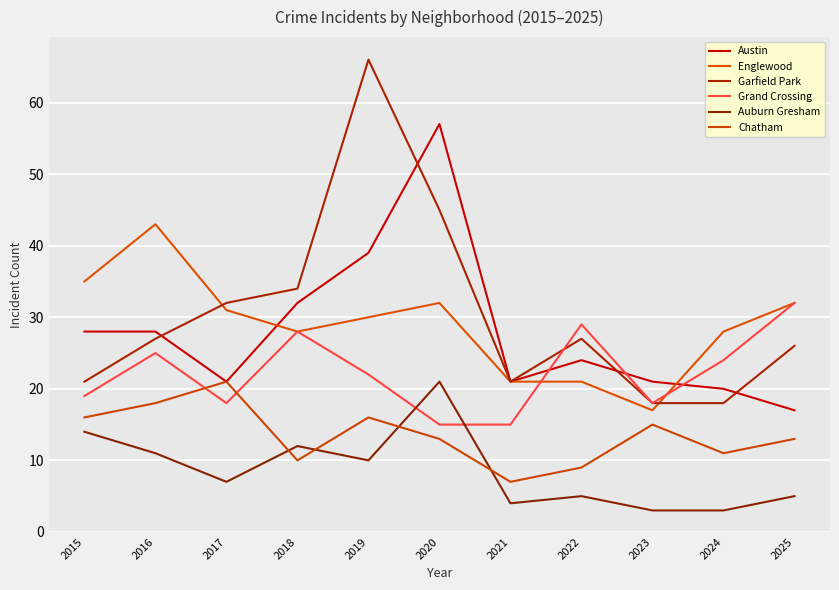

Reading left to right, what are all the values shown in this chart?

Austin: 2015=28	2016=28	2017=21	2018=32	2019=39	2020=57	2021=21	2022=24	2023=21	2024=20	2025=17
Englewood: 2015=35	2016=43	2017=31	2018=28	2019=30	2020=32	2021=21	2022=21	2023=17	2024=28	2025=32
Garfield Park: 2015=21	2016=27	2017=32	2018=34	2019=66	2020=45	2021=21	2022=27	2023=18	2024=18	2025=26
Grand Crossing: 2015=19	2016=25	2017=18	2018=28	2019=22	2020=15	2021=15	2022=29	2023=18	2024=24	2025=32
Auburn Gresham: 2015=14	2016=11	2017=7	2018=12	2019=10	2020=21	2021=4	2022=5	2023=3	2024=3	2025=5
Chatham: 2015=16	2016=18	2017=21	2018=10	2019=16	2020=13	2021=7	2022=9	2023=15	2024=11	2025=13